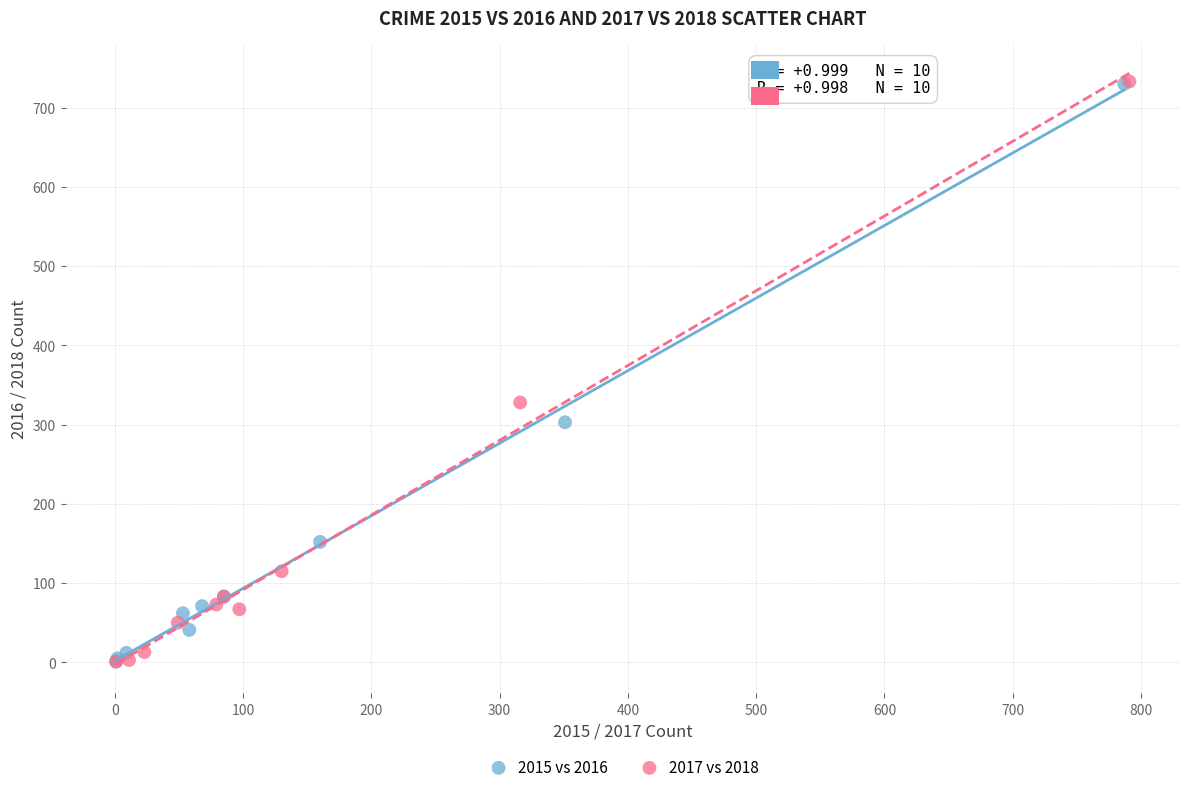

Which series has the largest Y range (max minus min)?

2017 vs 2018